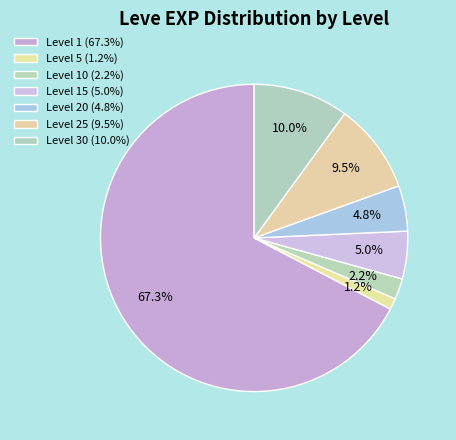

To the nearest percent, what is the average slice percentage?

14%